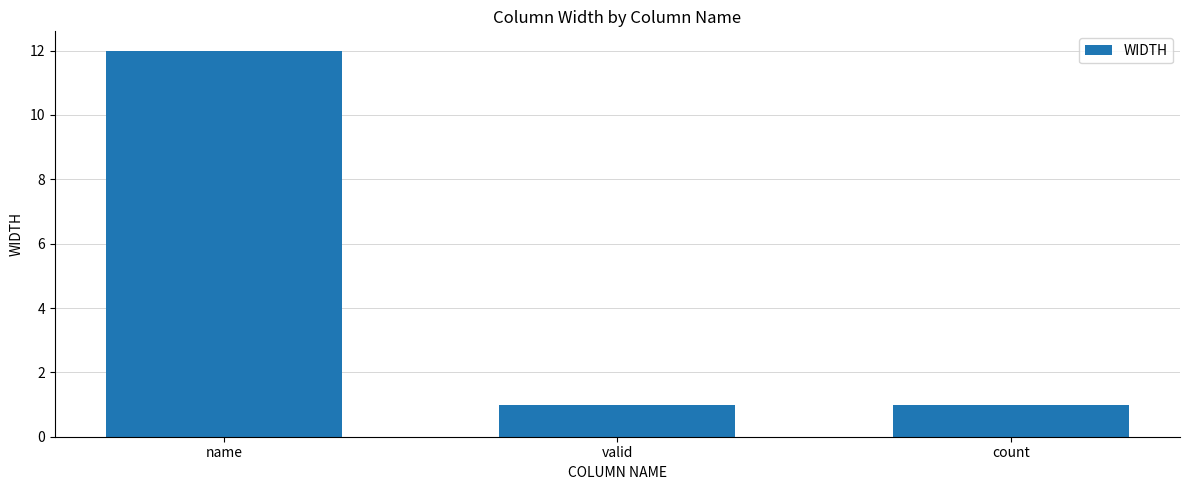

What is the change in value from name to count?

-11